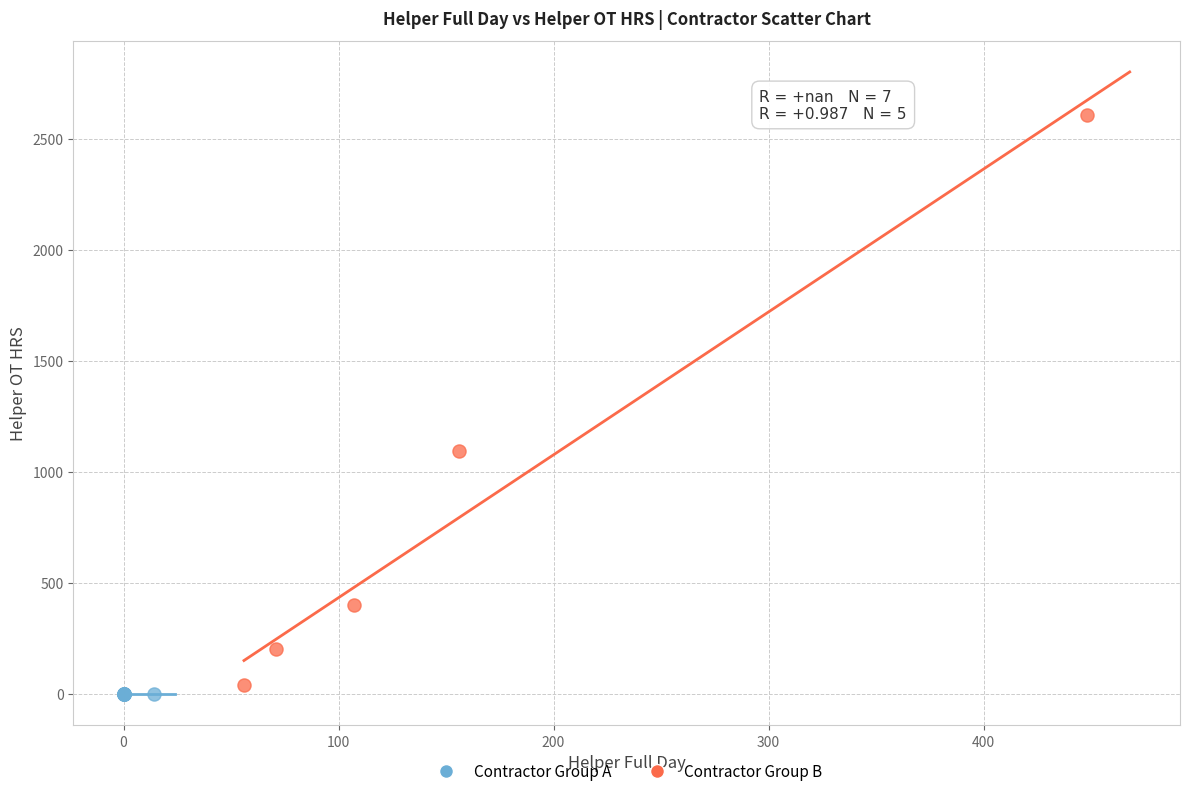

Which series reaches the minimum Y coordinate?

Contractor Group A